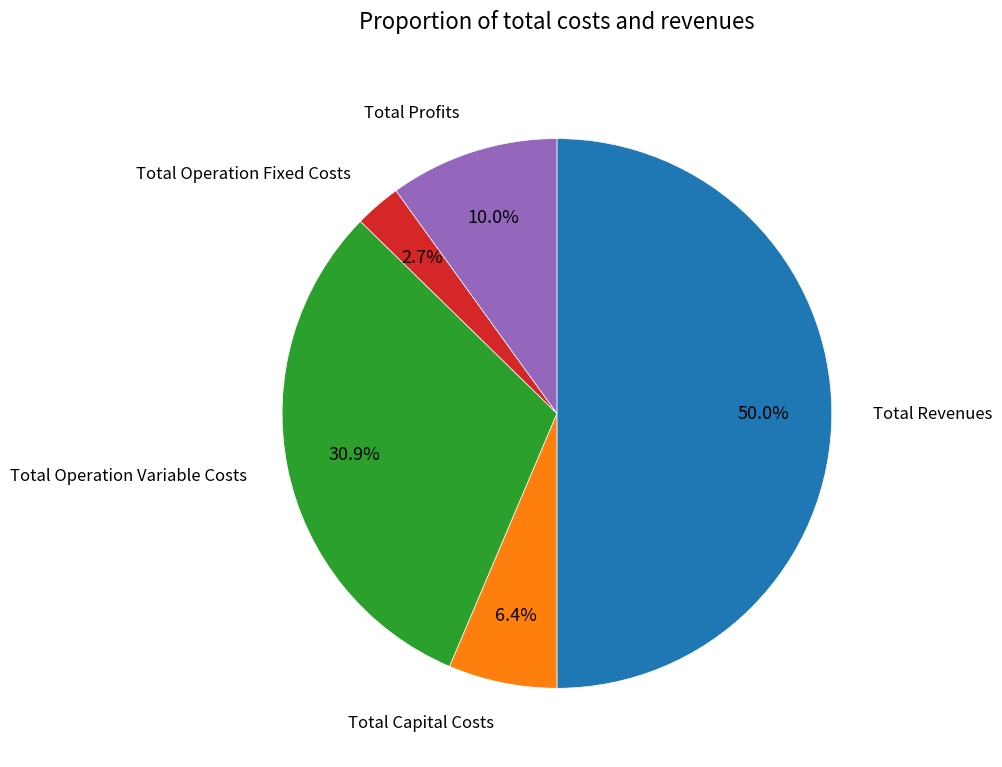

How many segments does this pie chart have?

5